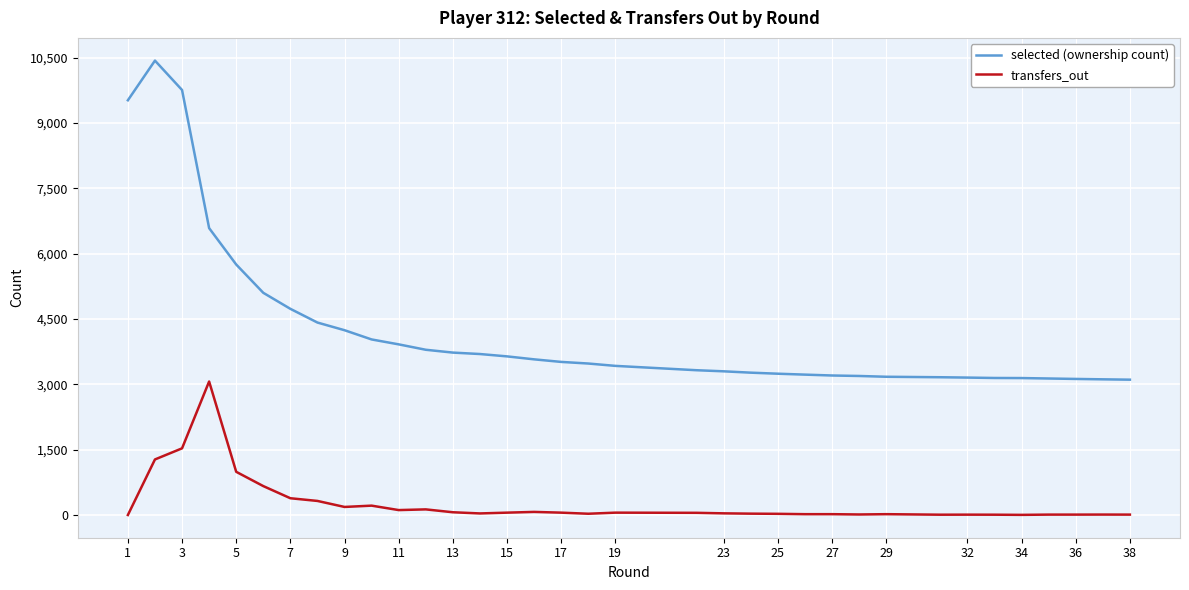

Which series has the largest total across all categories?

selected (ownership count)